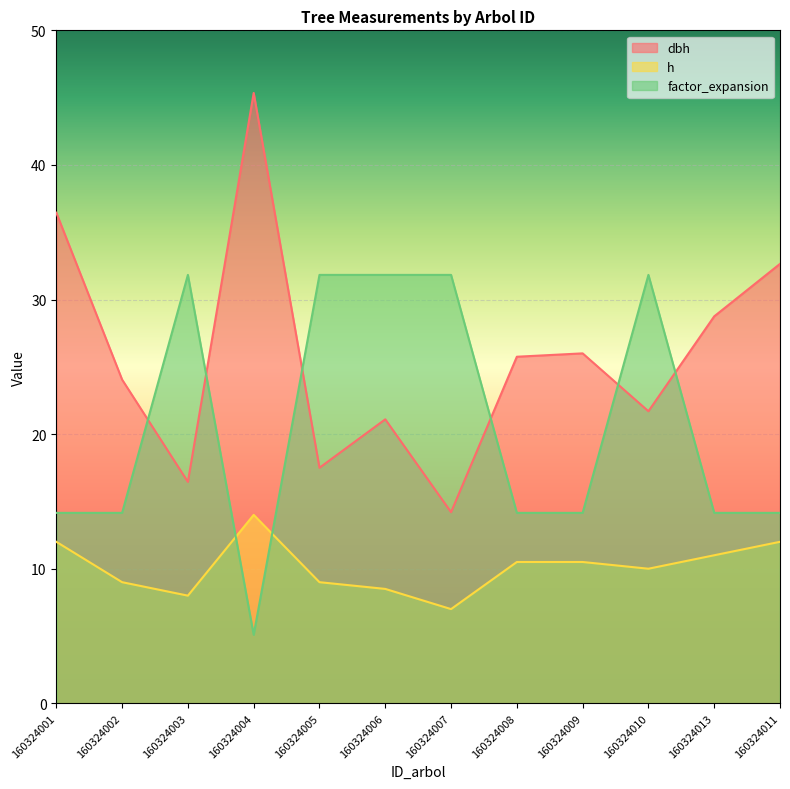

True or false: dbh has more than 1 points higher than both neighbors.

True